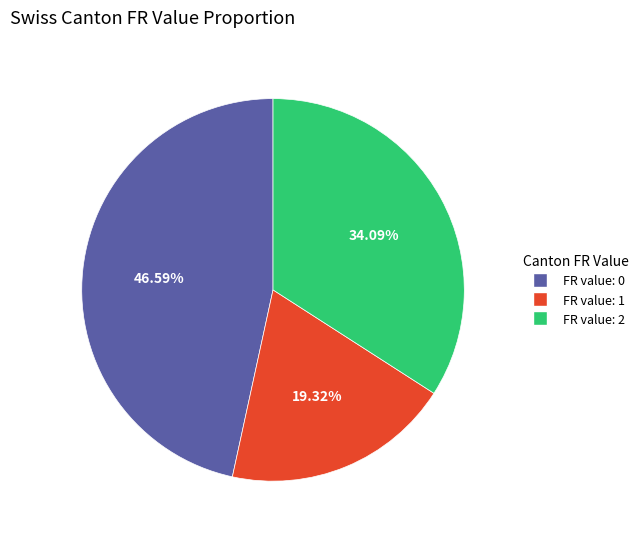

Rank the categories by value from highest to lowest.

FR value: 0, FR value: 2, FR value: 1